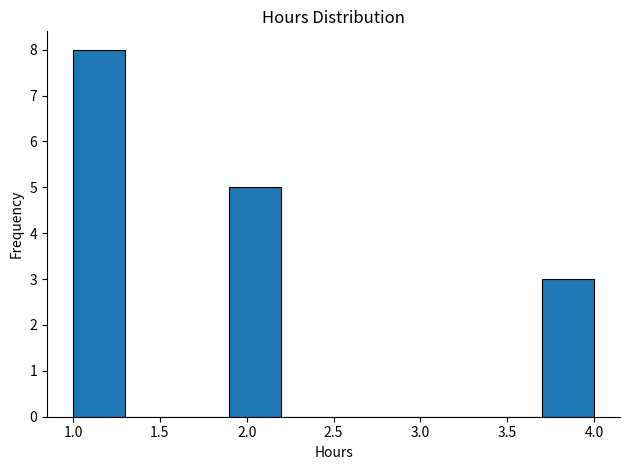

Over which range of the x-axis is the bar tallest?

1.0 to 1.3